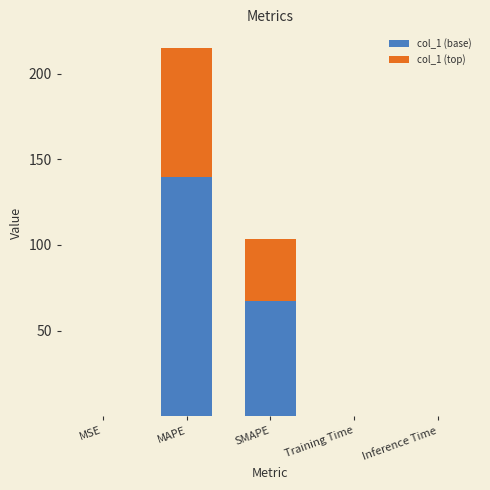

Is it true that col_1 (base) equals 0.0 at Training Time?

True